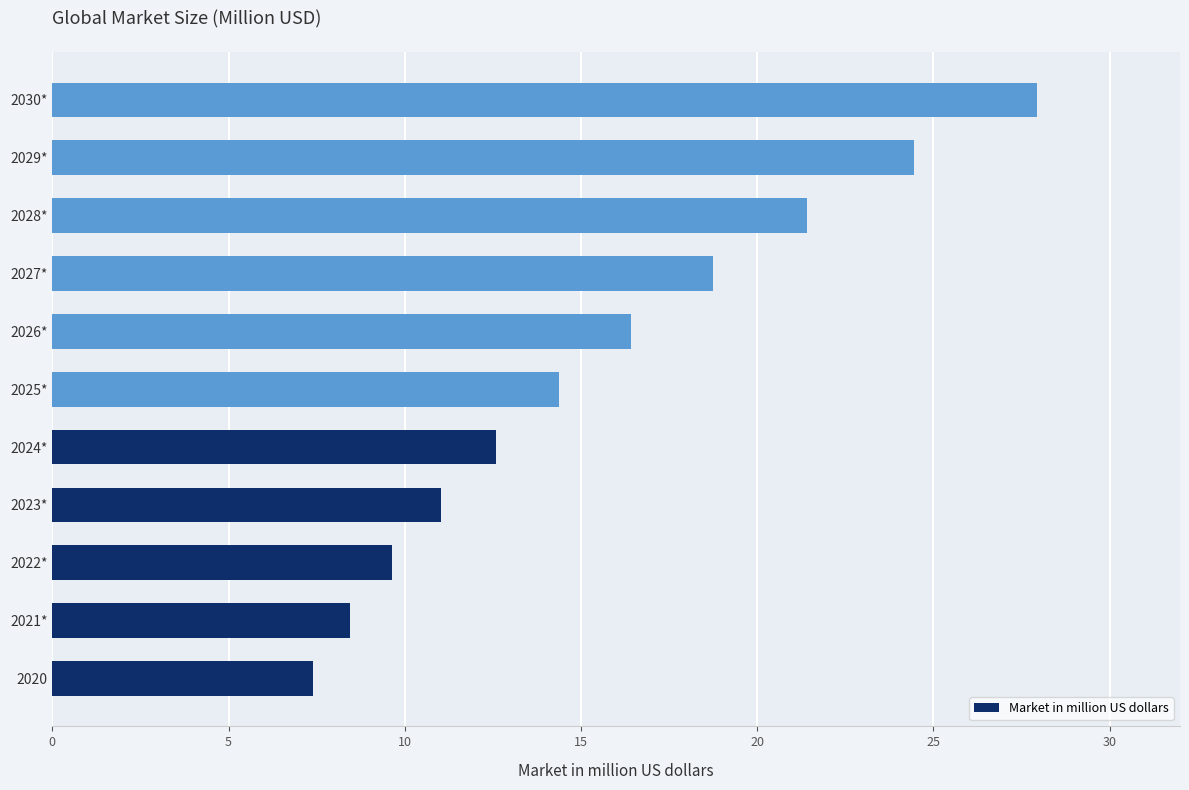

Which label corresponds to the smallest value in the chart?

2020